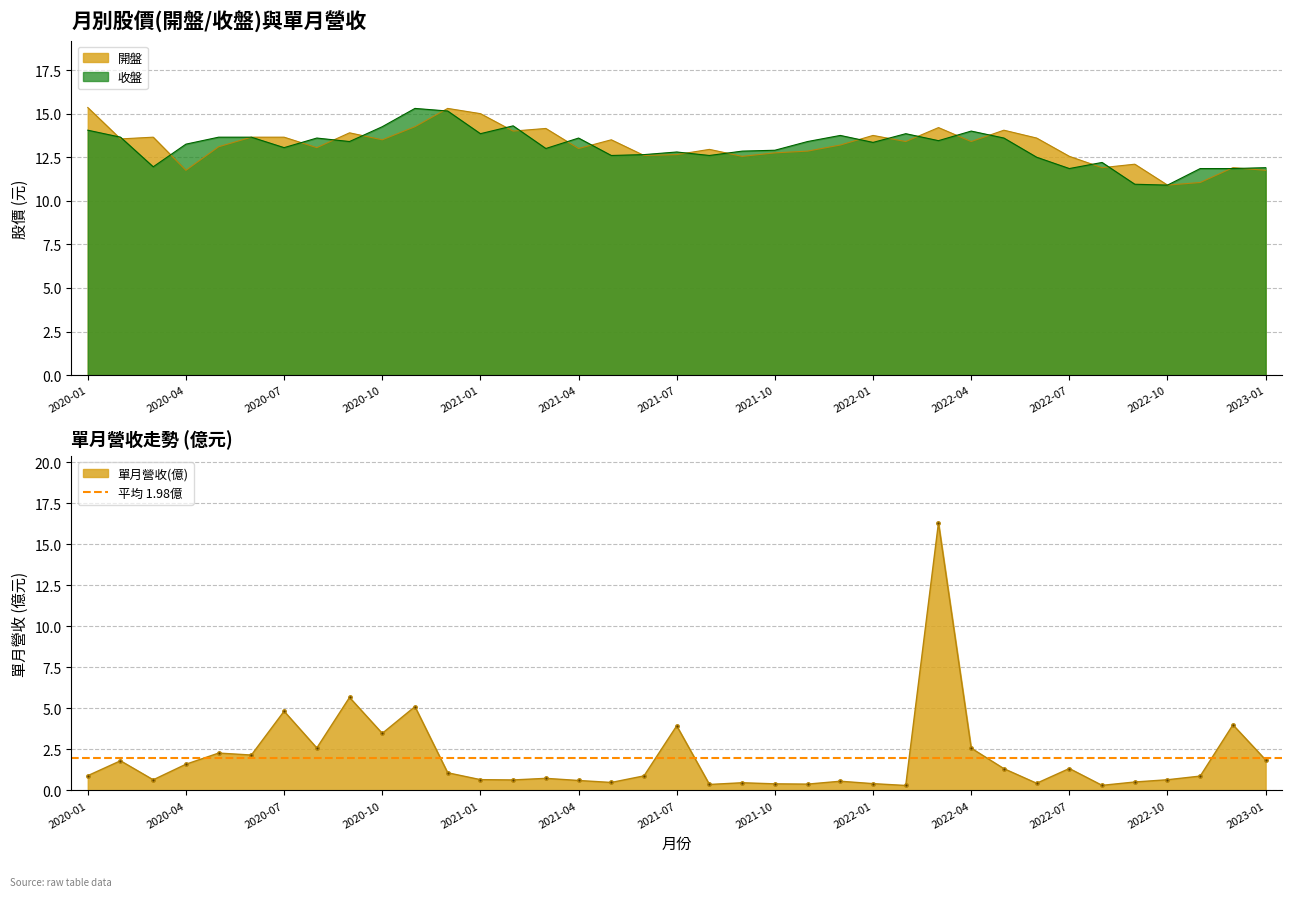

List the labels in order of 開盤 value, smallest first.

2022-10, 2022-11, 2023-01, 2020-04, 2022-12, 2022-08, 2022-09, 2022-07, 2021-09, 2021-06, 2021-07, 2021-10, 2021-11, 2021-08, 2021-04, 2020-08, 2020-05, 2021-12, 2022-04, 2022-02, 2021-05, 2020-10, 2020-02, 2022-06, 2020-07, 2020-06, 2020-03, 2022-01, 2020-09, 2021-02, 2022-05, 2021-03, 2022-03, 2020-11, 2021-01, 2020-12, 2020-01